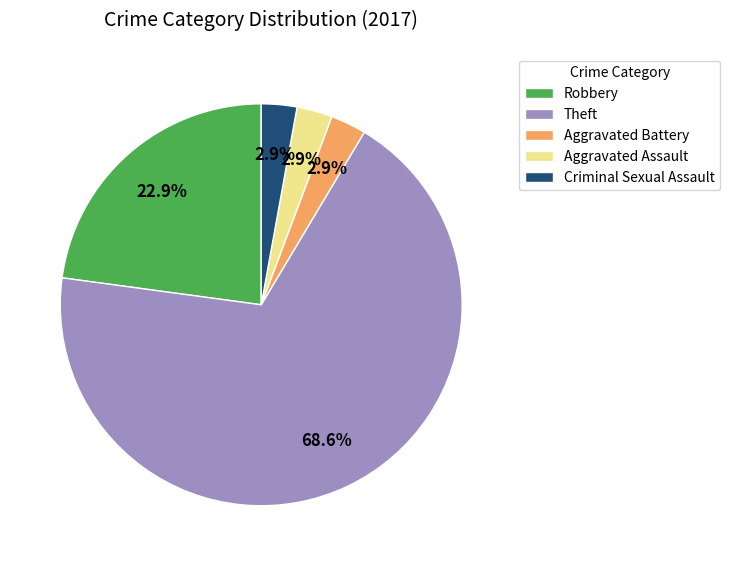

Is the sum of Criminal Sexual Assault and Robbery greater than half?

No